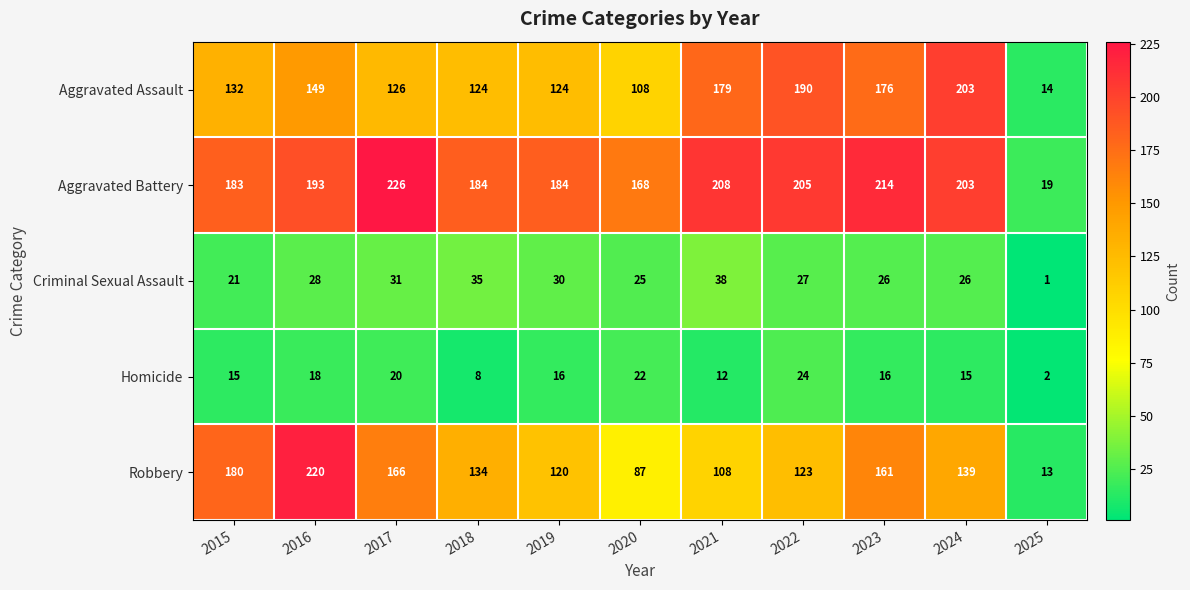

At which category is the sum across all series the highest?

2016